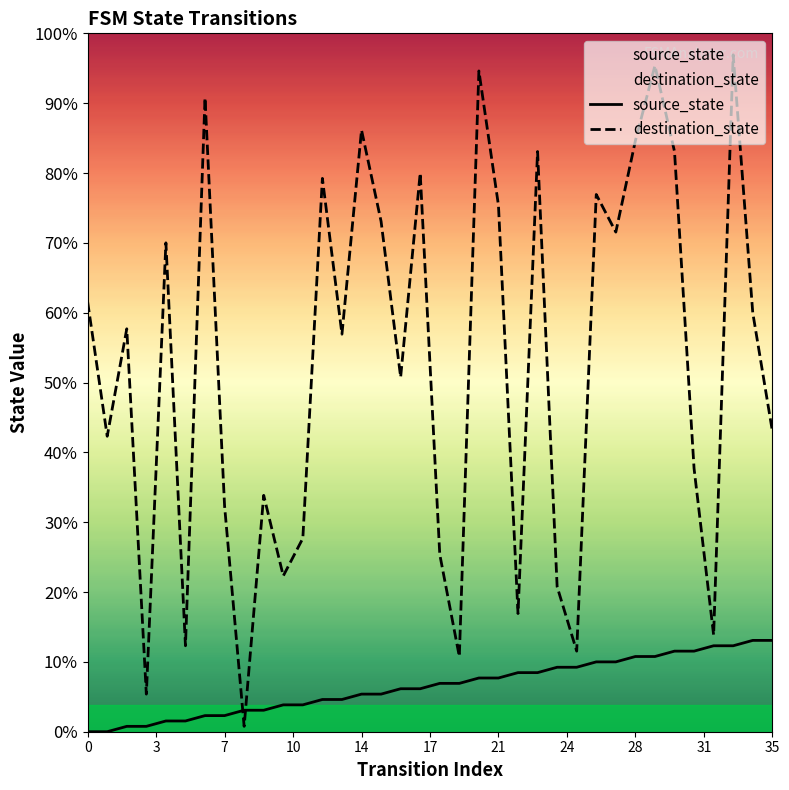

At 34, list the series in order from smallest to largest.

source_state, destination_state